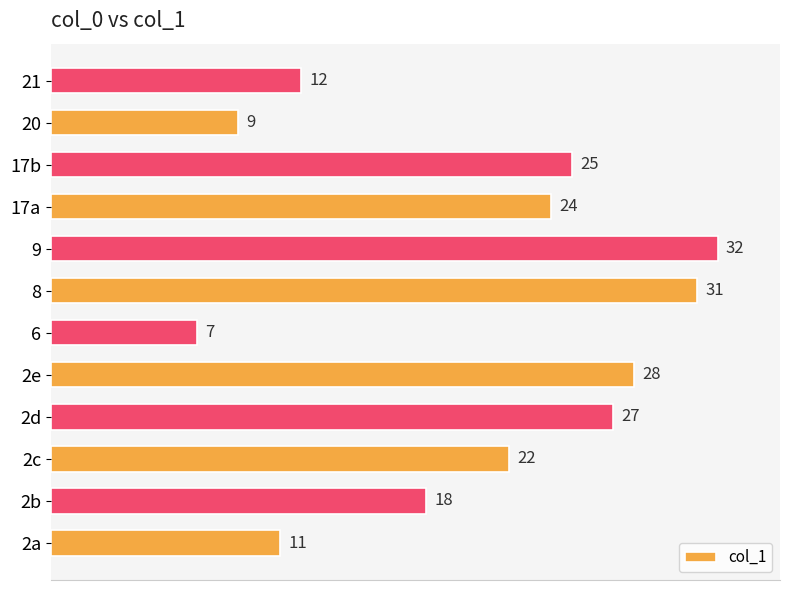

What is the difference between the maximum and minimum values?

25